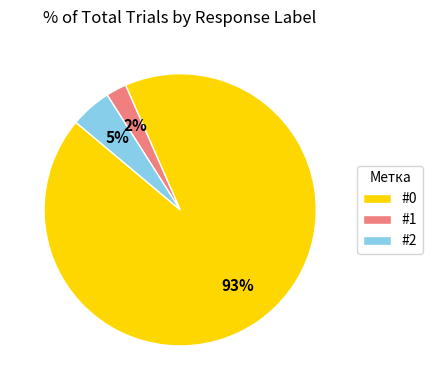

How many segments does this pie chart have?

3